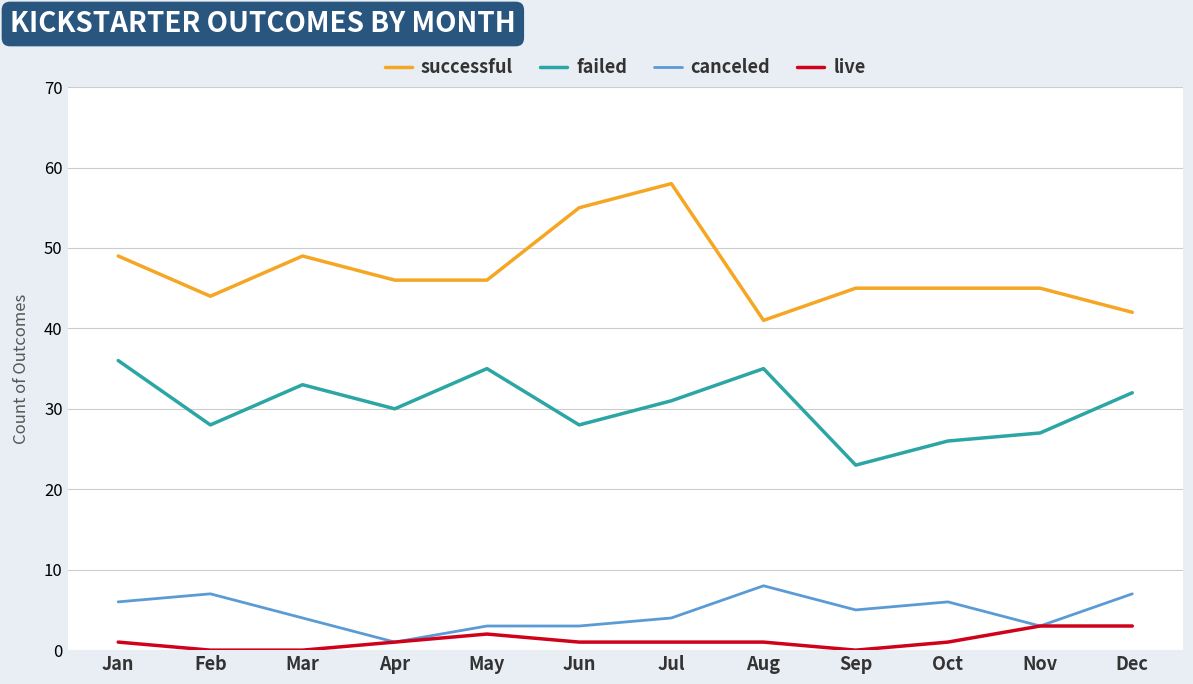

At which category does canceled reach its first local peak?

Feb